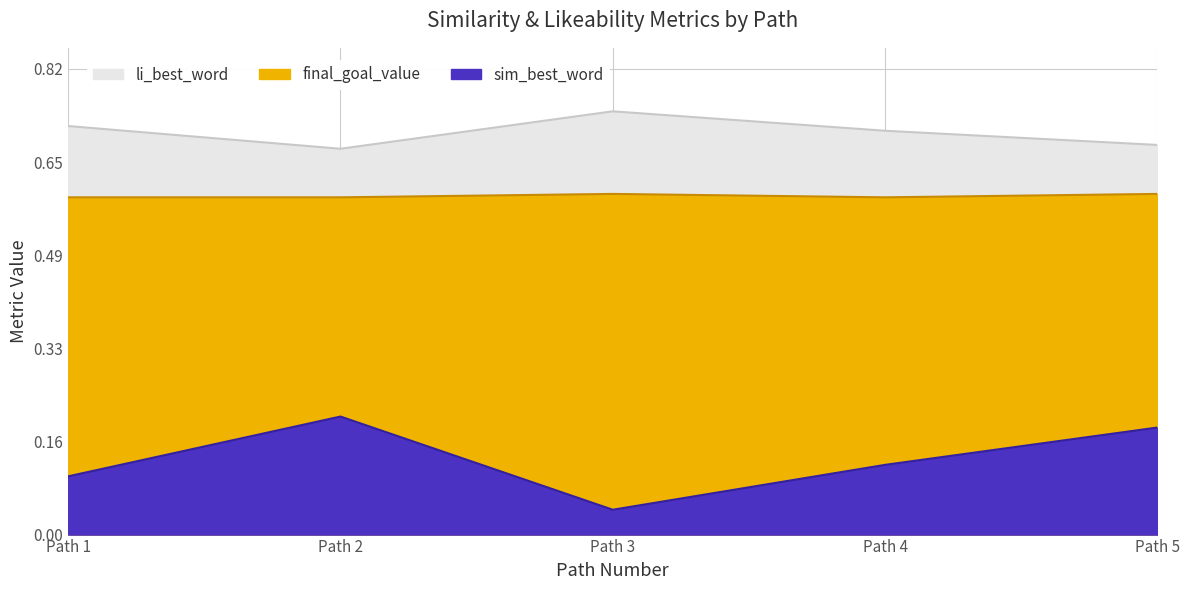

The sim_best_word series shows 0.0 at Path 1. True or false?

False